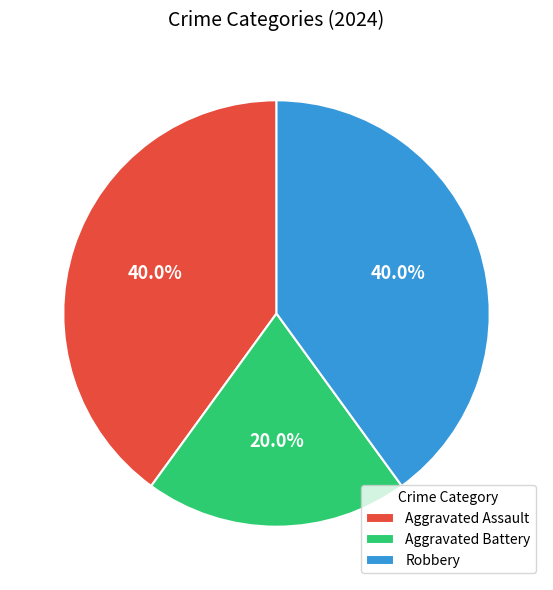

Do Aggravated Assault and Robbery together represent more than half of the pie?

Yes